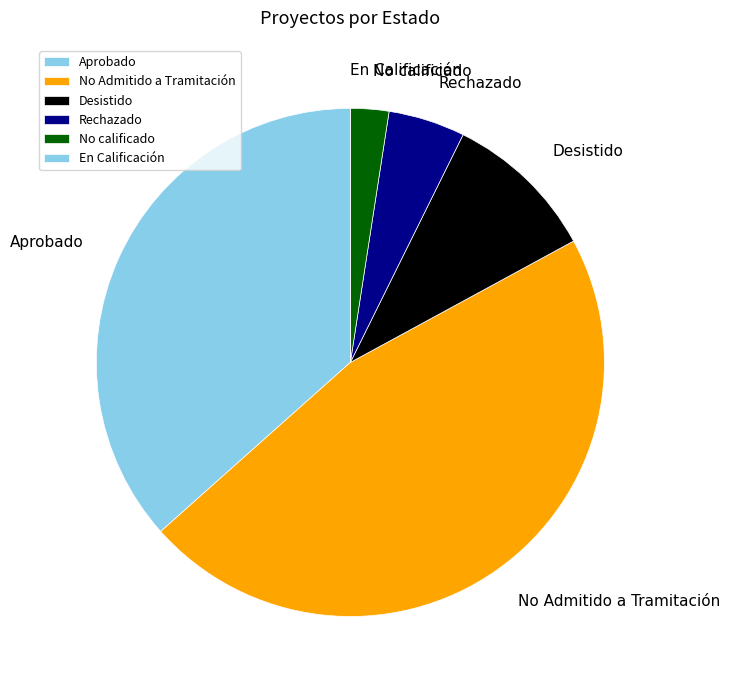

Do No Admitido a Tramitación and Rechazado together represent more than half of the pie?

Yes